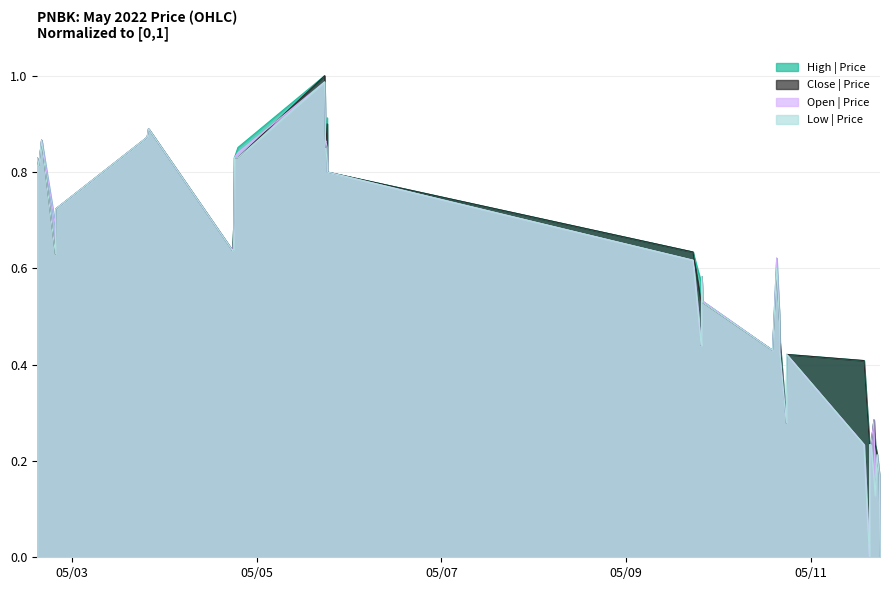

The low series shows -0.5 at 2022-05-11 17:55:00. True or false?

False